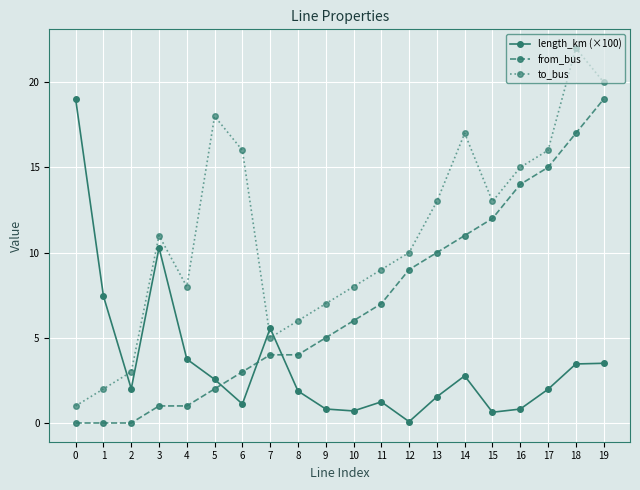

True or false: from_bus has a value of 22.7 at 16.

False